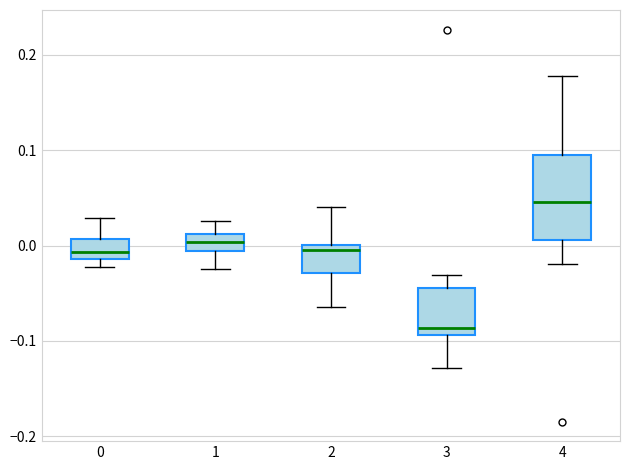

Which box's median line is the lowest?

3